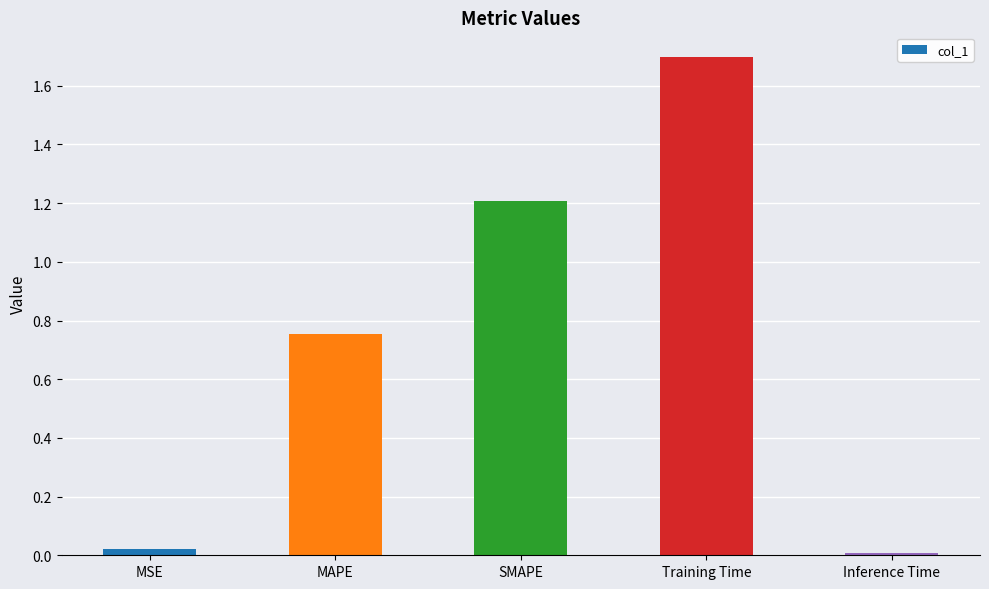

Is it true that the value at Training Time is 1.7?

True